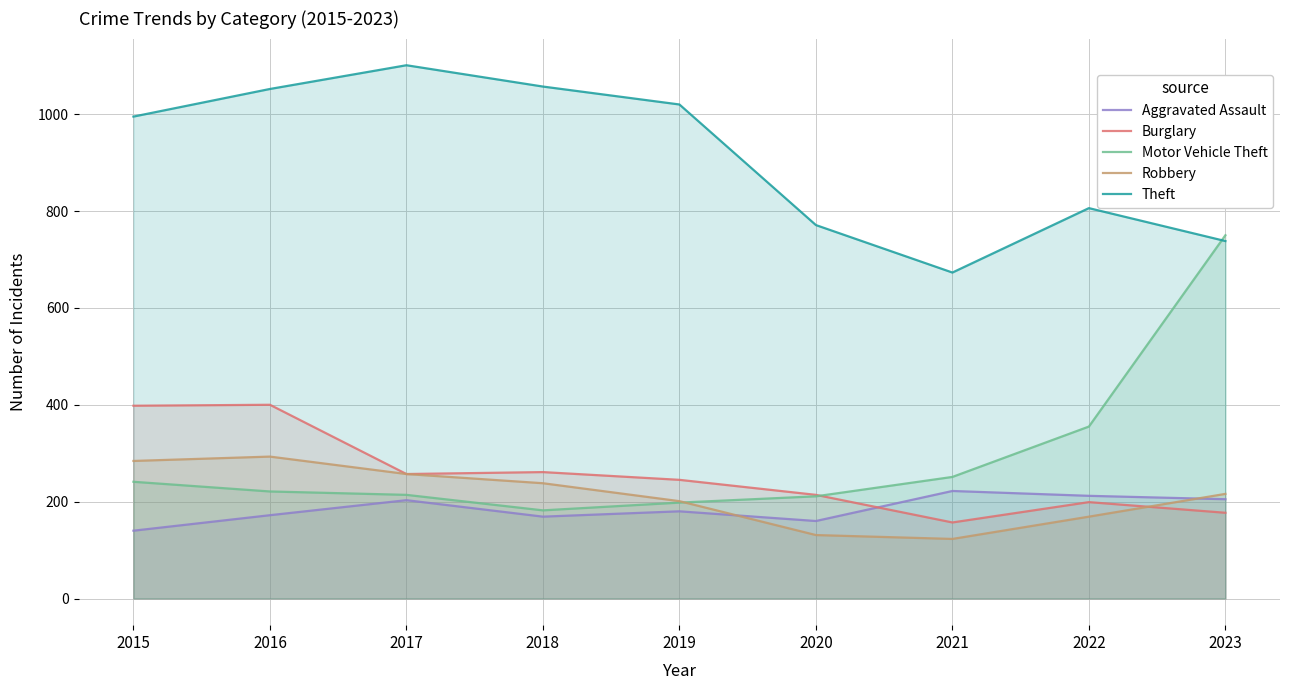

Which series has the largest total across all categories?

Theft